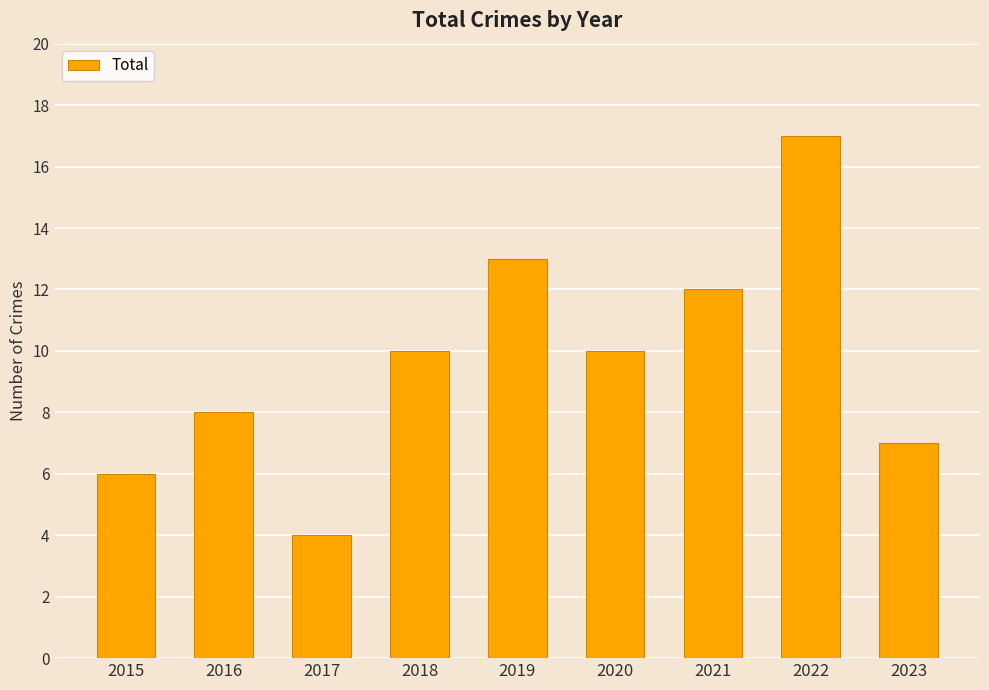

Is it true that the value at 2019 is 23?

False